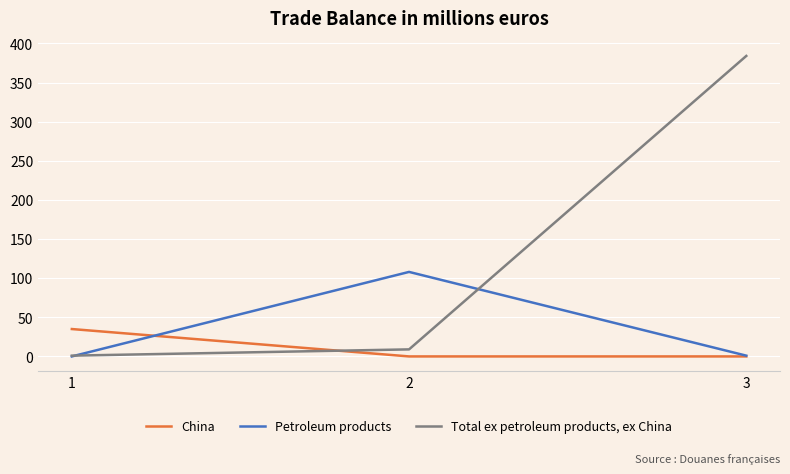

At how many categories does at least one series exceed 88?

2